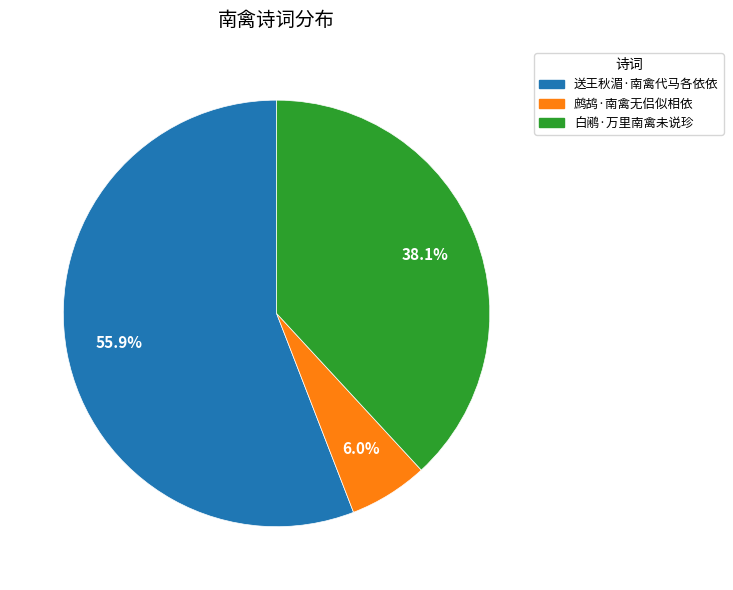

To the nearest percent, what portion does 送王秋湄·南禽代马各依依 represent?

56%